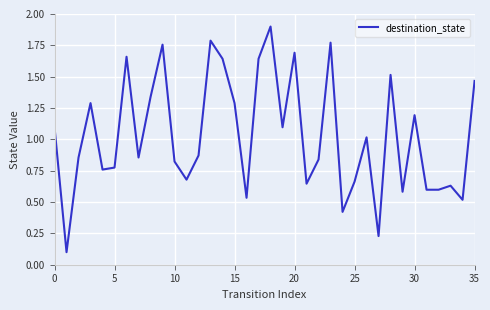

What is the greatest value displayed?

1.9